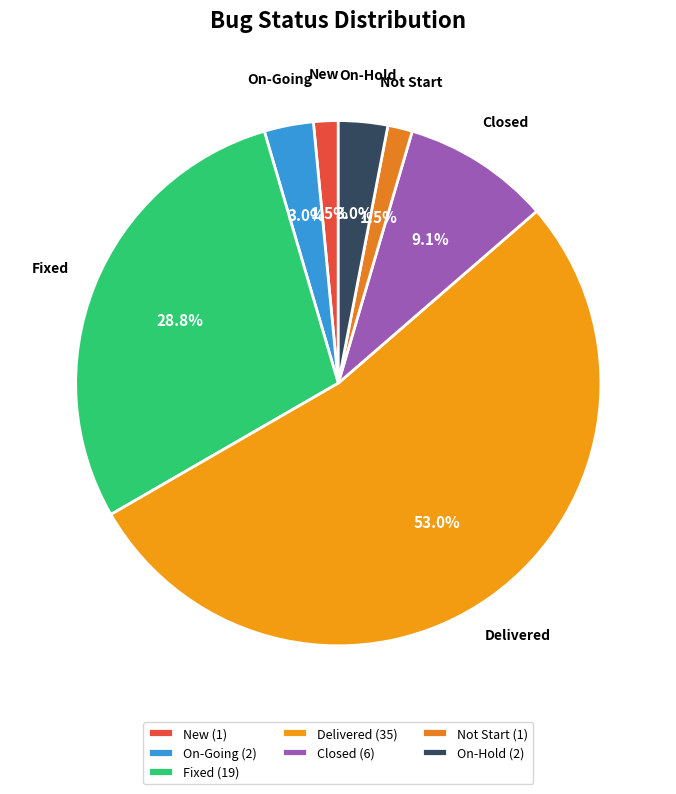

Which has a higher value, Delivered or Closed?

Delivered